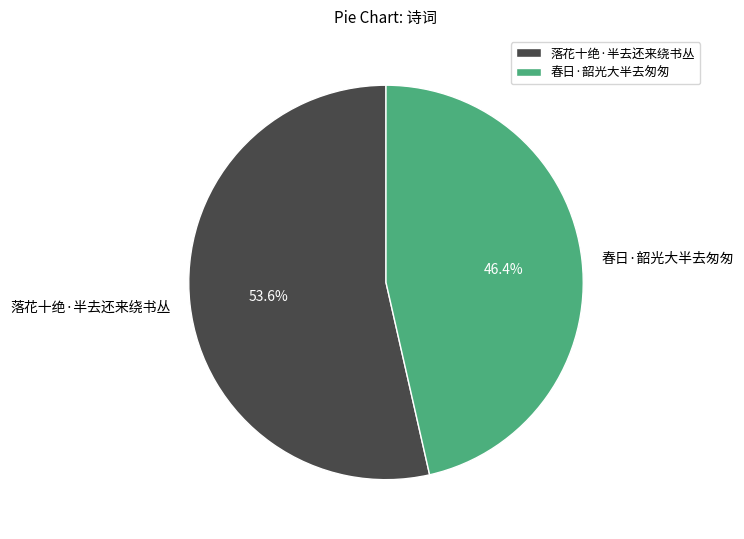

Which category has the smallest portion of the pie?

春日·韶光大半去匆匆